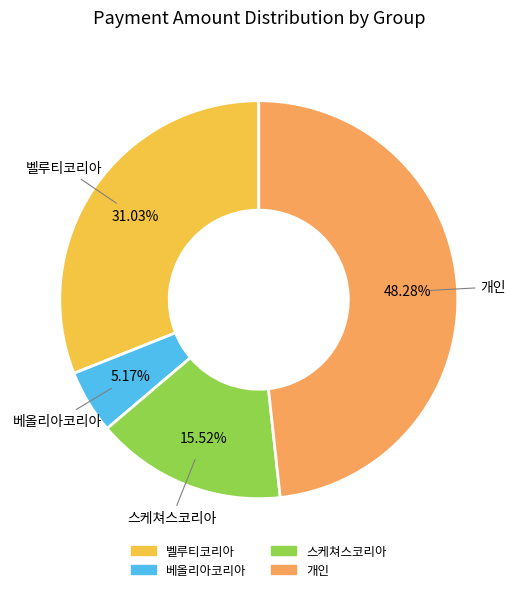

Is there any slice that represents more than half of the pie?

No